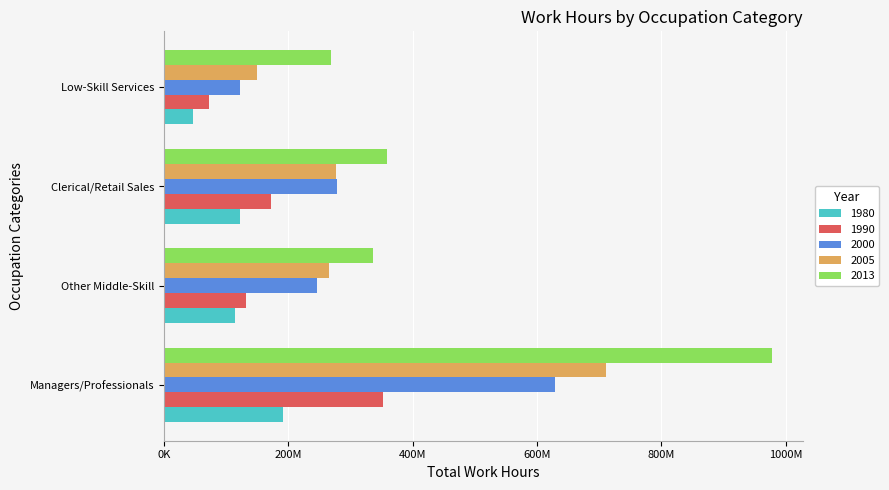

Which series changed the most between Managers/Professionals and Low-Skill Services?

2013